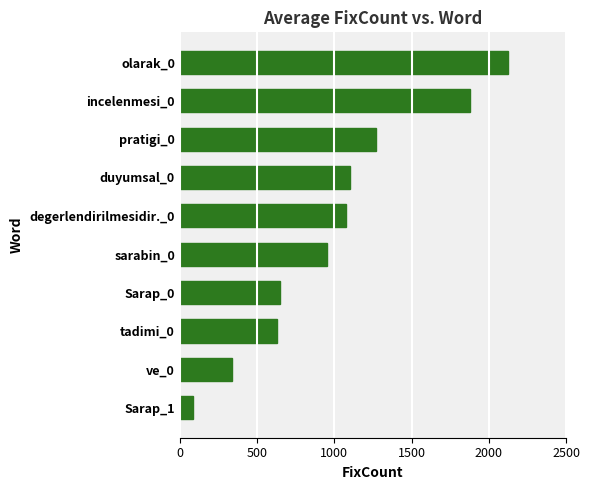

What is the difference between the second highest and minimum values?

1793